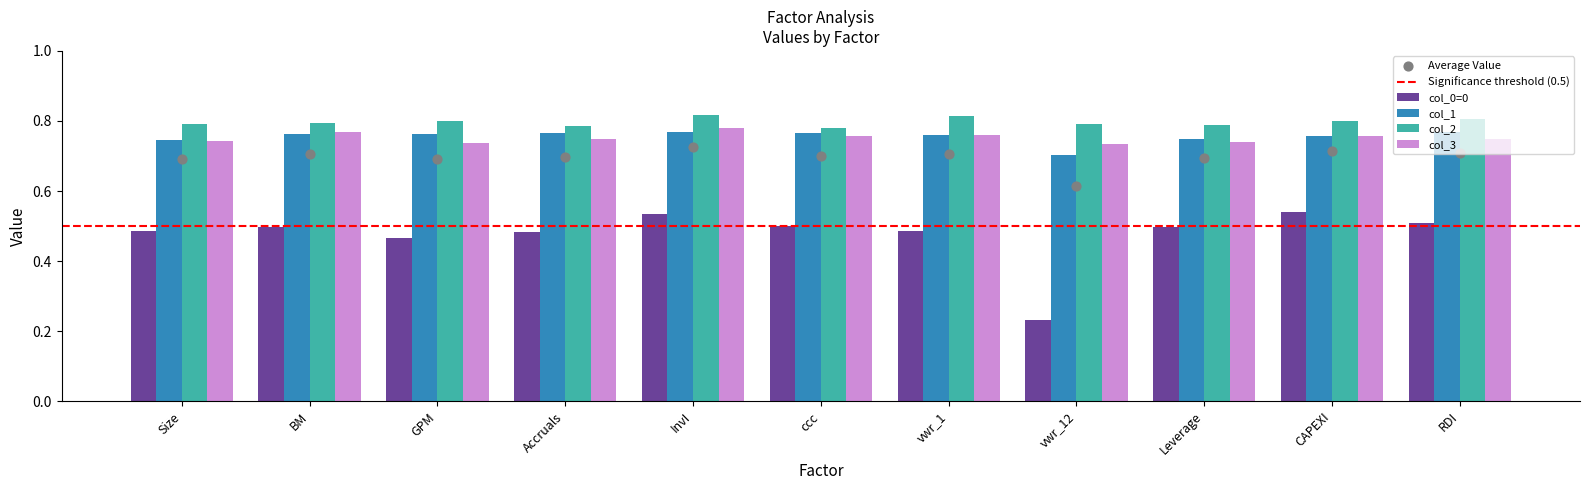

Which series contains the lowest Y value?

col_0=0